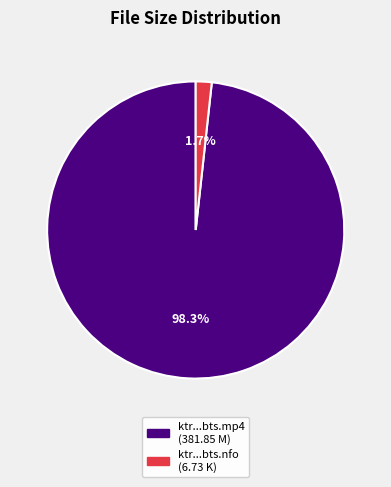

Does any single category account for the majority?

Yes